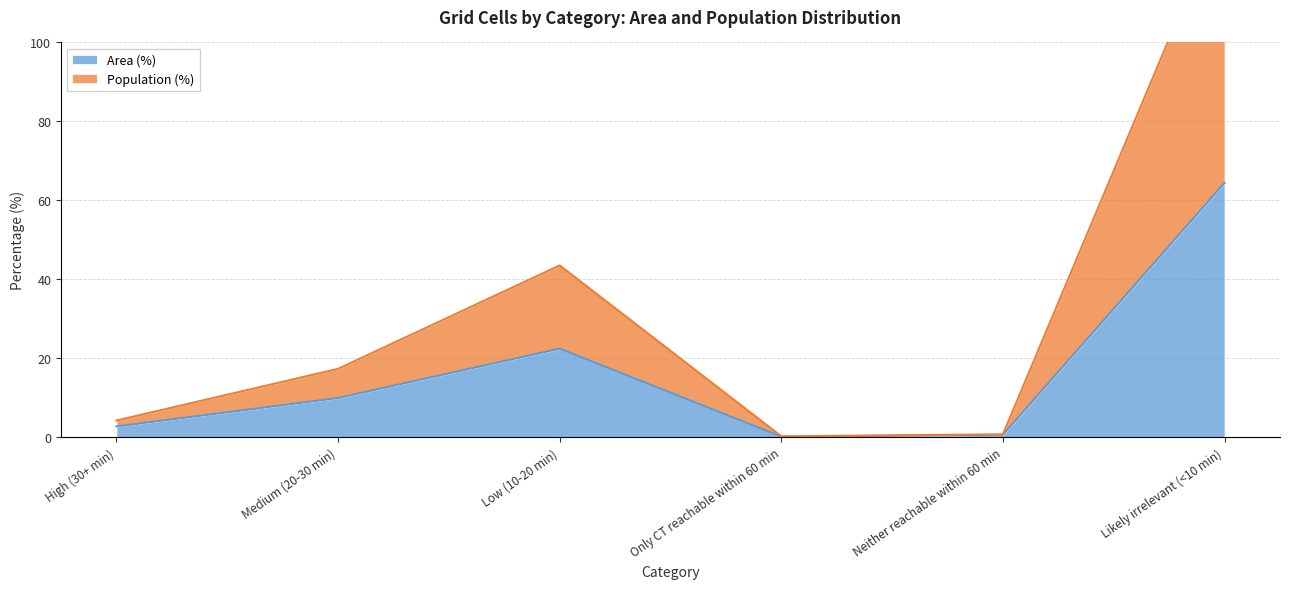

List the series in order of their peak value, highest first.

Population (%), Area (%)